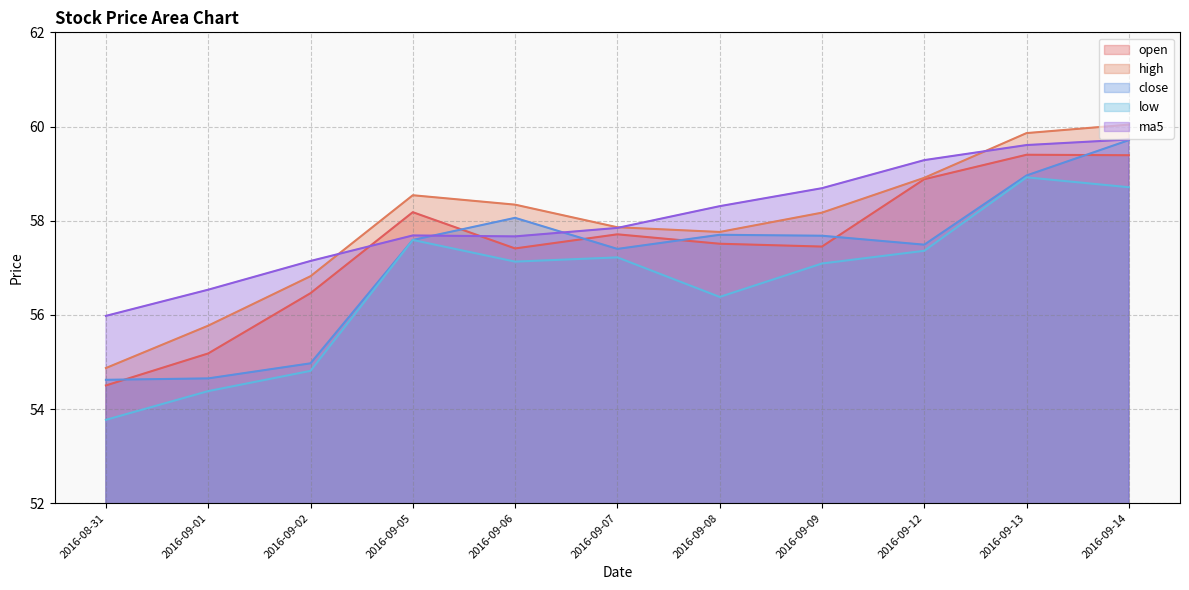

At 2016-09-12, list the series in order from smallest to largest.

low, close, open, high, ma5